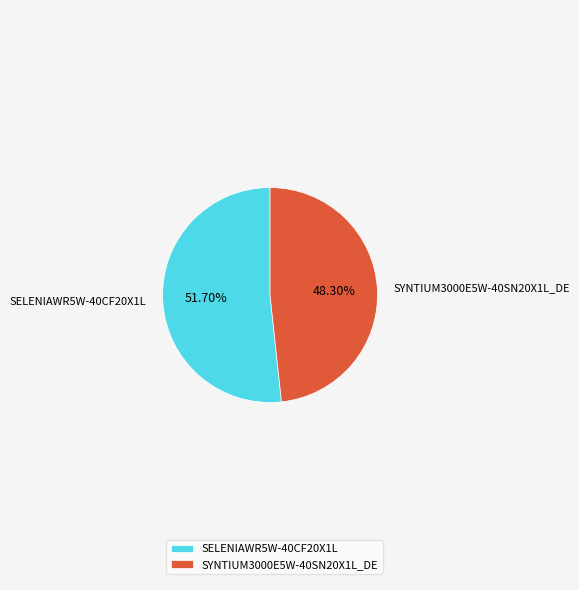

To the nearest percent, what is the average slice percentage?

50%